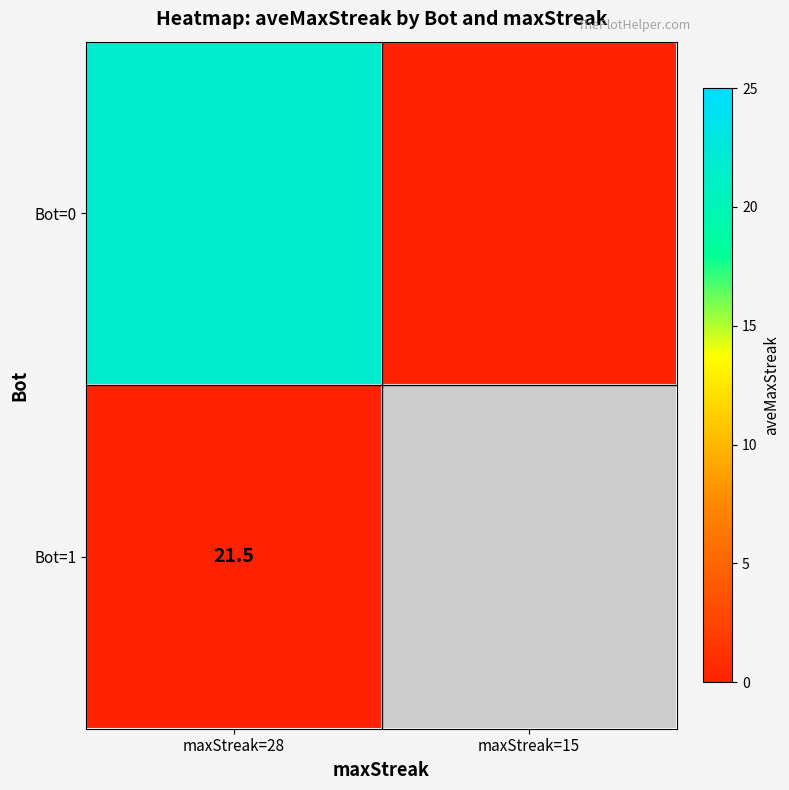

Is it true that Bot=1 equals 21.5 at maxStreak=28?

True